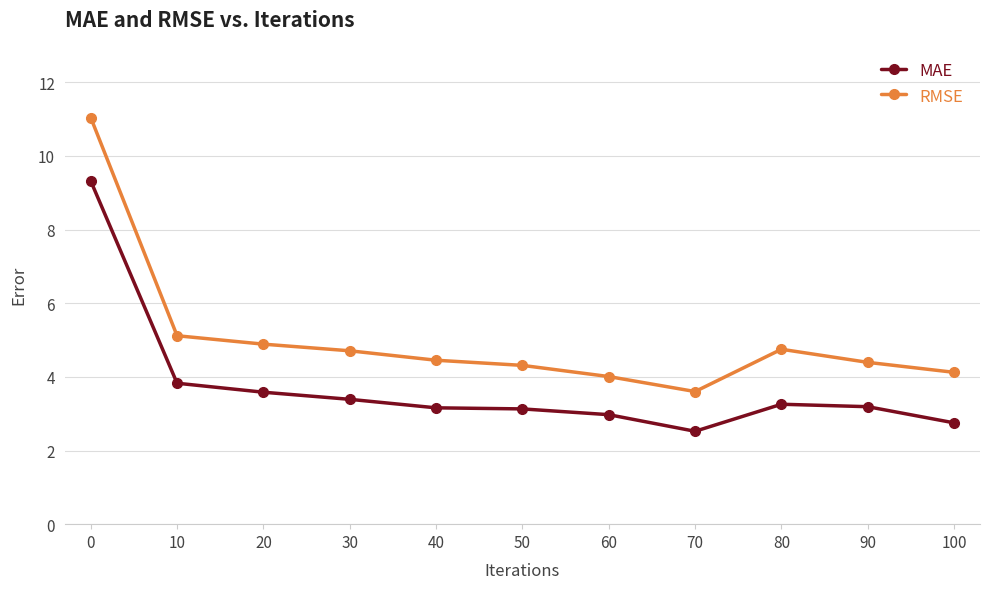

Rank the series by their average value, from lowest to highest.

MAE, RMSE